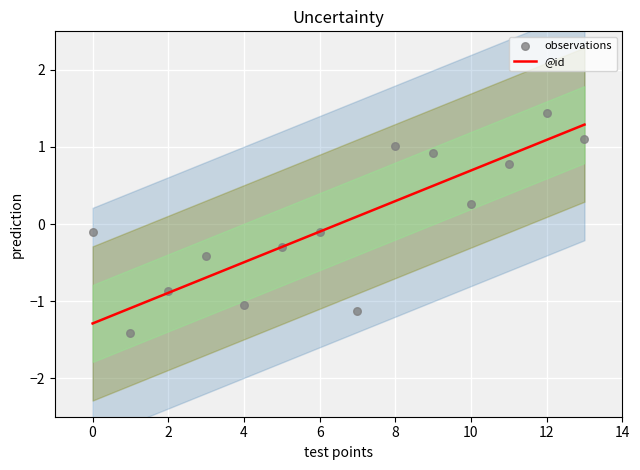

Which series reaches the minimum Y coordinate?

observations